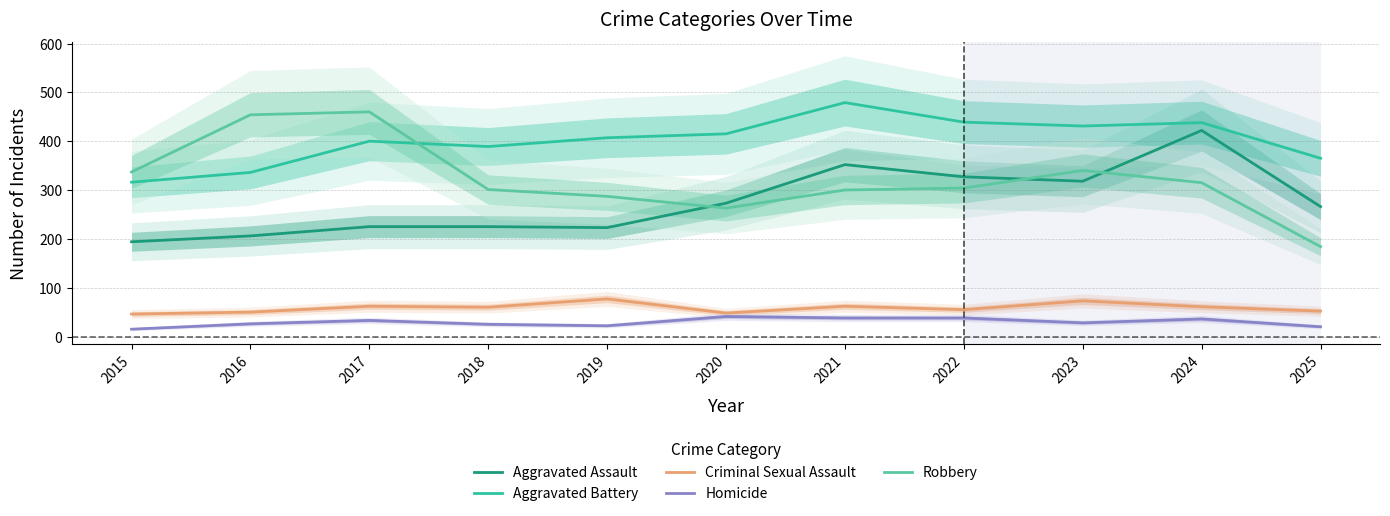

Reading right to left, what are all the values shown in this chart?

Aggravated Assault: 2025=266	2024=422	2023=318	2022=327	2021=352	2020=273	2019=223	2018=225	2017=225	2016=206	2015=194
Aggravated Battery: 2025=365	2024=438	2023=431	2022=439	2021=479	2020=415	2019=407	2018=389	2017=400	2016=336	2015=316
Criminal Sexual Assault: 2025=52	2024=61	2023=73	2022=55	2021=62	2020=48	2019=77	2018=60	2017=62	2016=50	2015=46
Homicide: 2025=20	2024=36	2023=28	2022=38	2021=38	2020=41	2019=22	2018=25	2017=33	2016=26	2015=15
Robbery: 2025=184	2024=315	2023=340	2022=304	2021=300	2020=263	2019=287	2018=301	2017=460	2016=454	2015=337